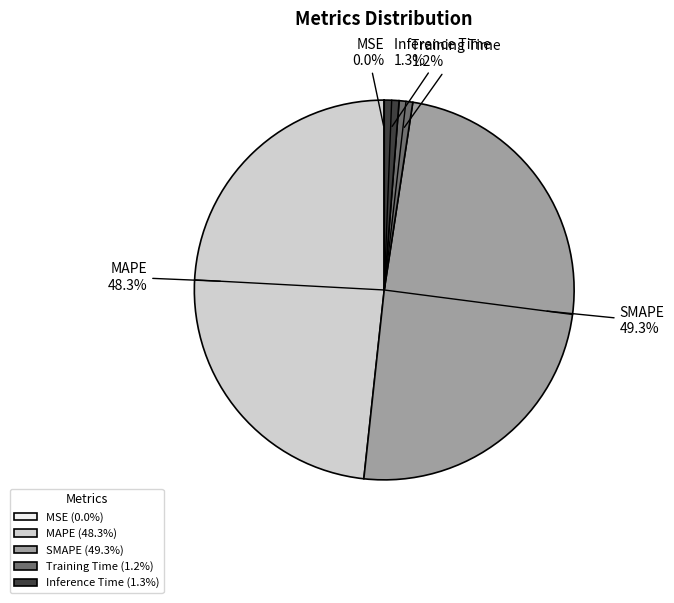

Is there any slice that represents more than half of the pie?

No